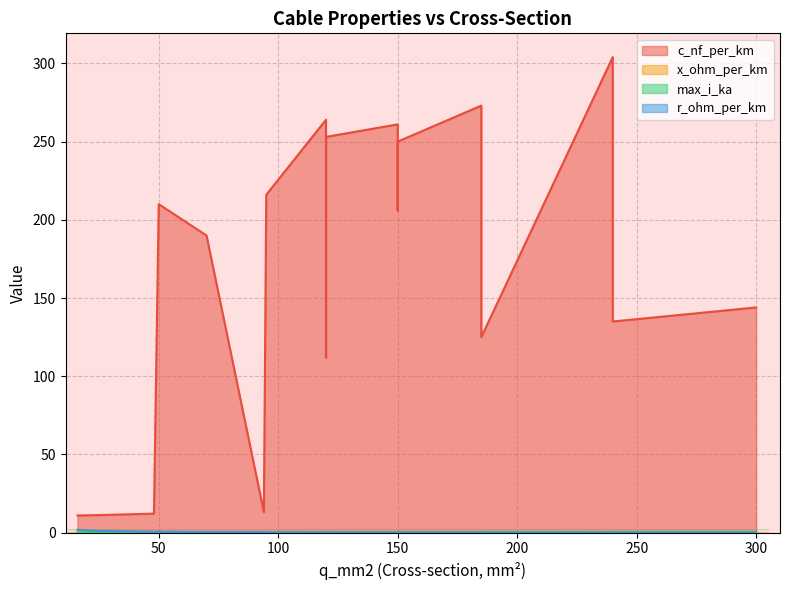

How many lines are shown in the chart?

4